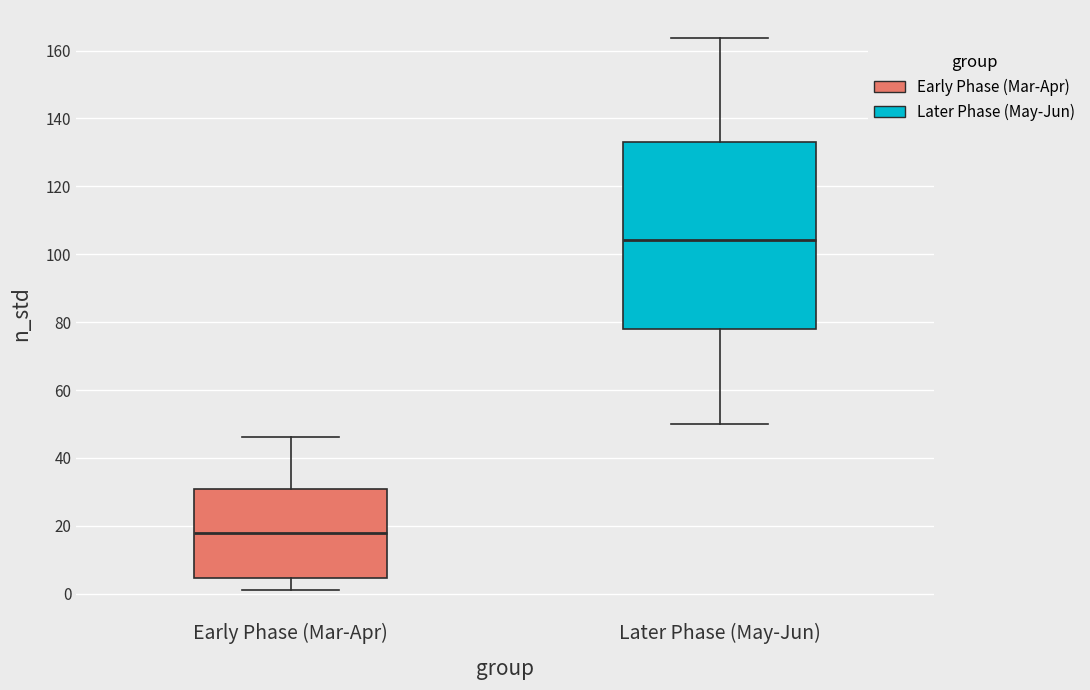

Which box has the highest median line?

Later Phase (May-Jun)